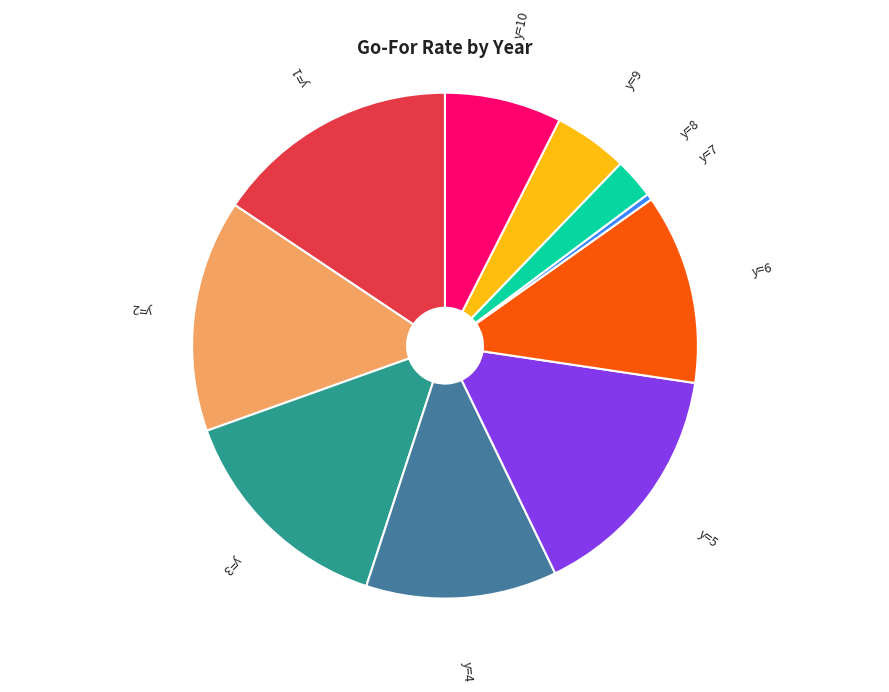

Is there any slice that represents more than half of the pie?

No